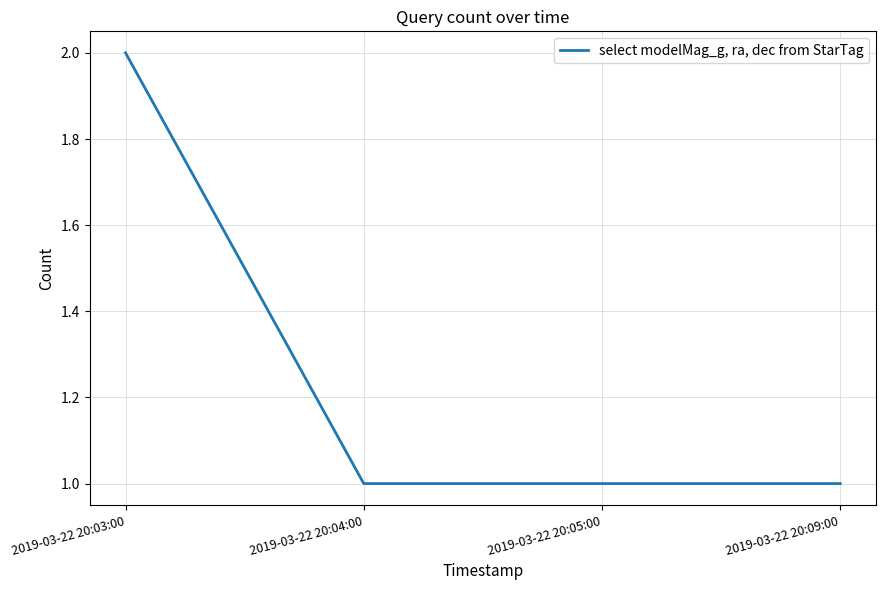

What is the sum of all values?

5